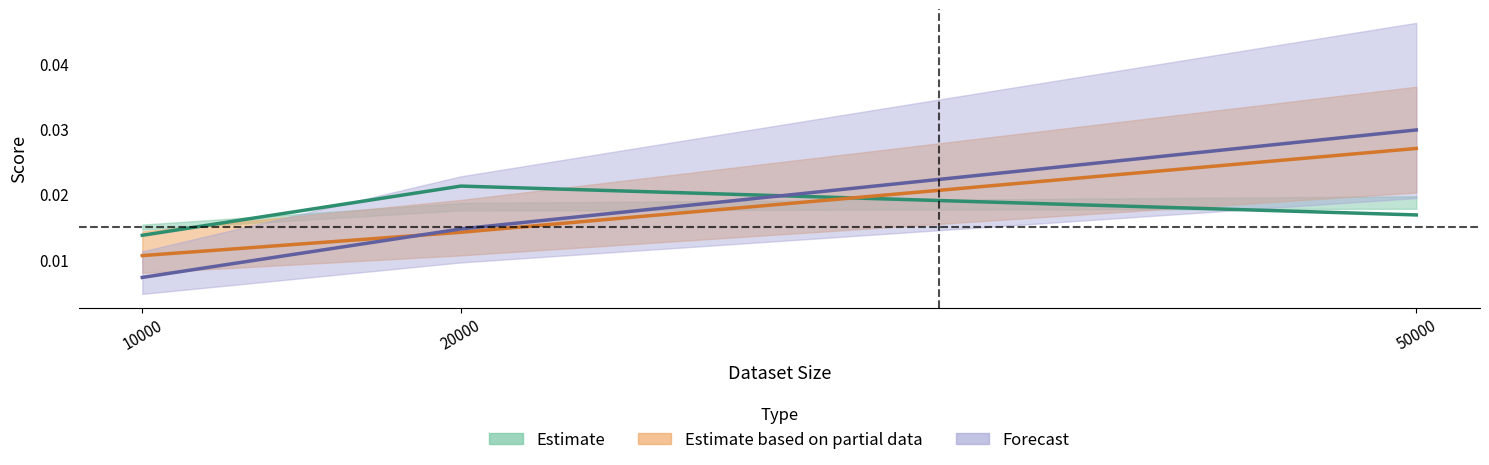

How many lines are shown in the chart?

3